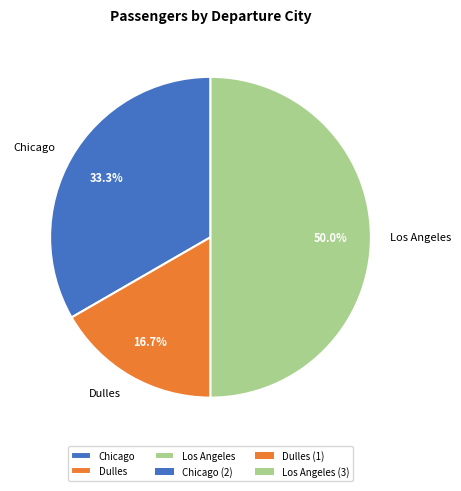

What is the total percentage of Chicago and Los Angeles?

83.3%